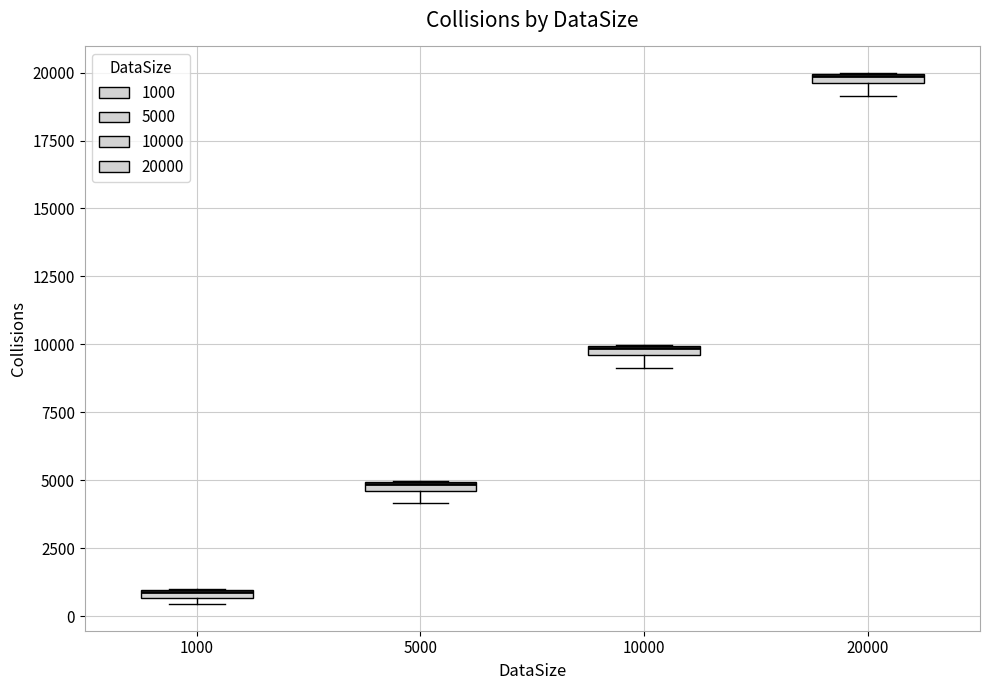

Where is the lower edge of the box at x = 10000 on the y-axis? The values are not printed on the chart, so give them approximately, as read against the axis.

9500